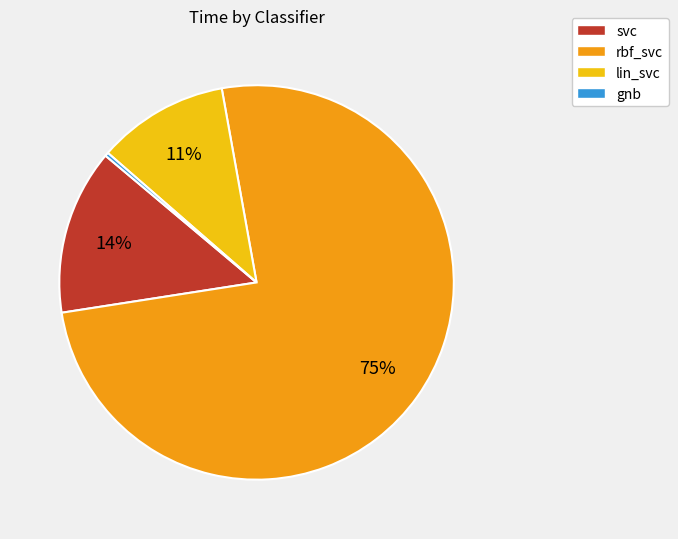

To the nearest percent, what is the difference between the largest and smallest slice percentages?

75%